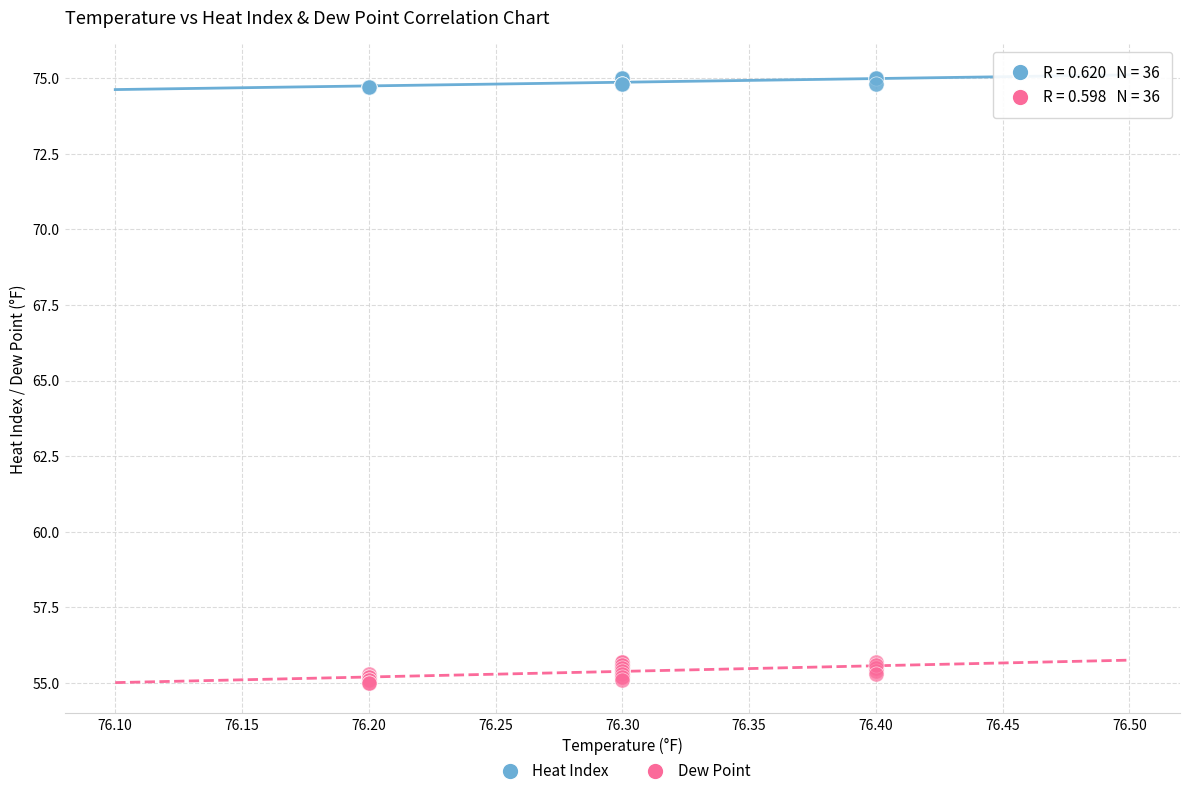

Which series reaches the minimum Y coordinate?

Dew Point